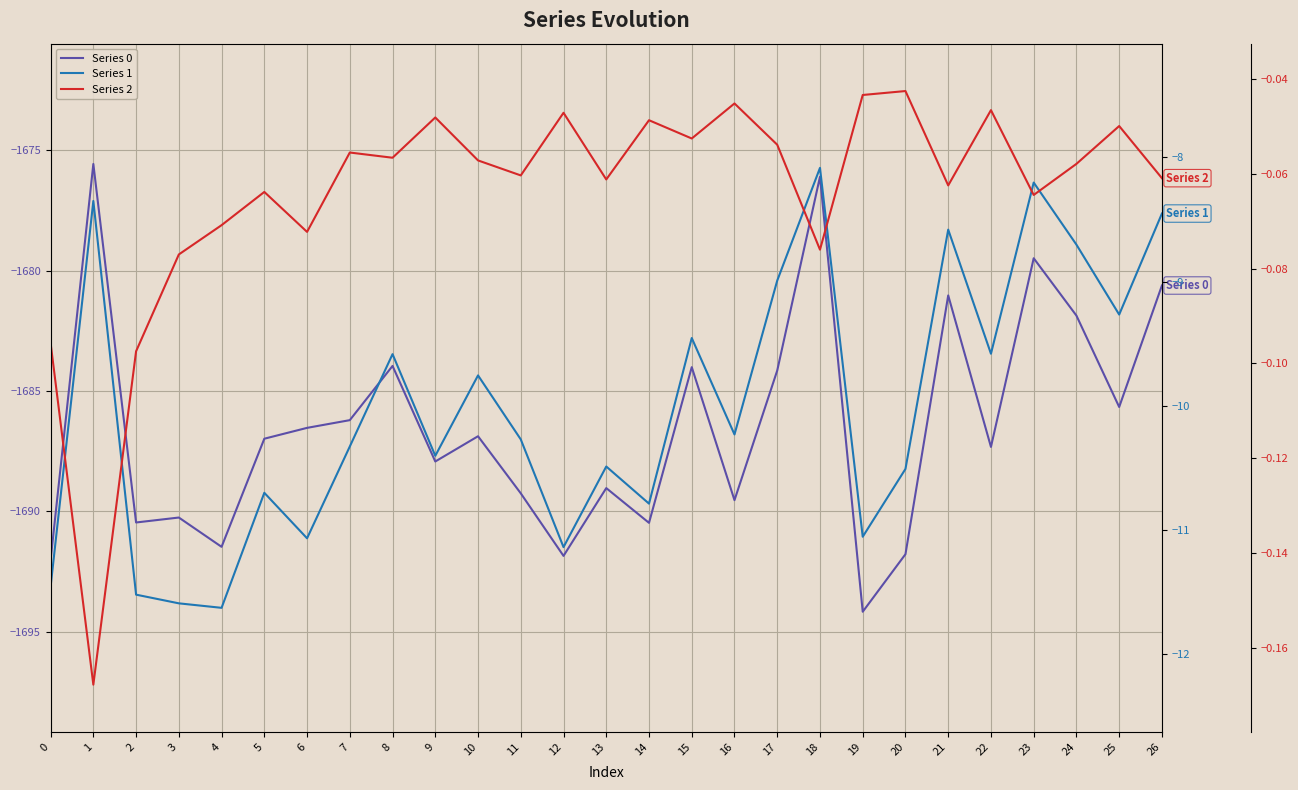

The value of Series 0 at 25 is -403.4. True or false?

False